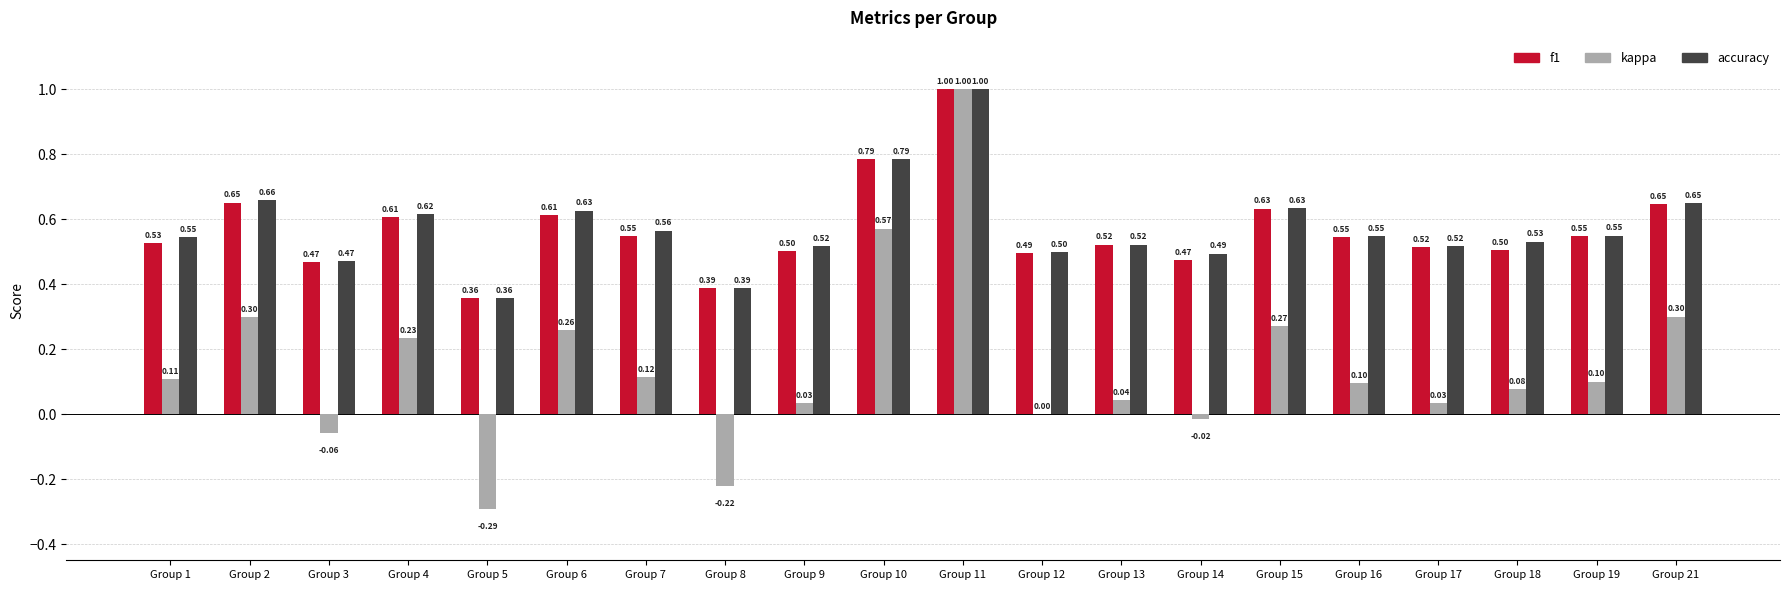

What is the total value across all series at Group 11?

3.0